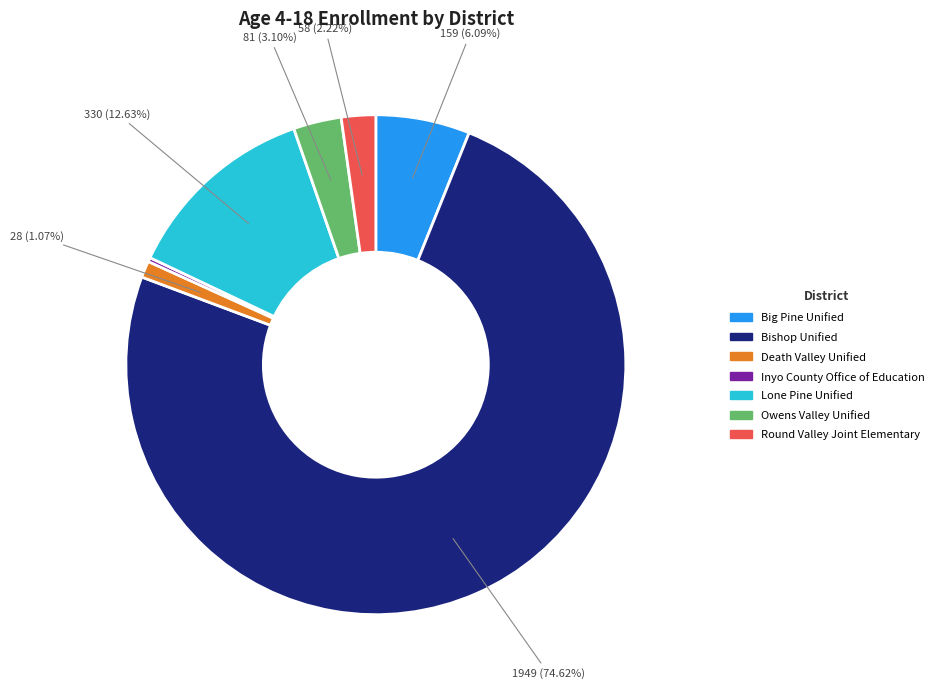

True or false: Death Valley Unified accounts for 11% of the total.

False